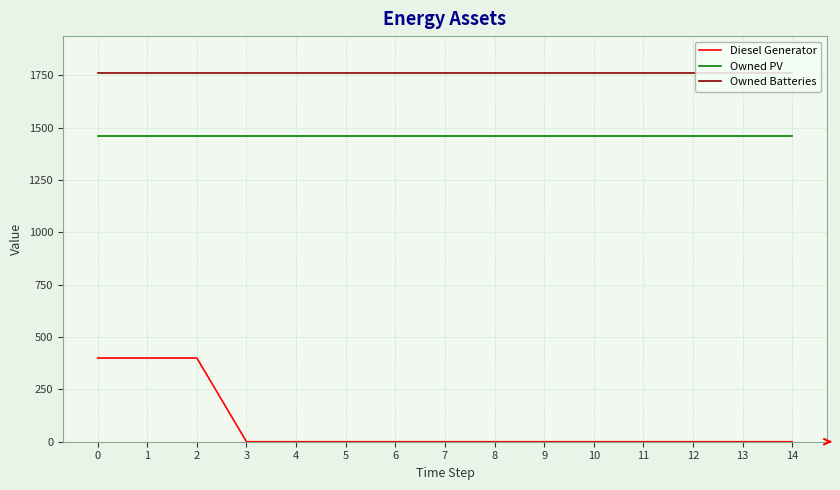

What are all the series names shown in the legend?

Diesel Generator, Owned PV, Owned Batteries